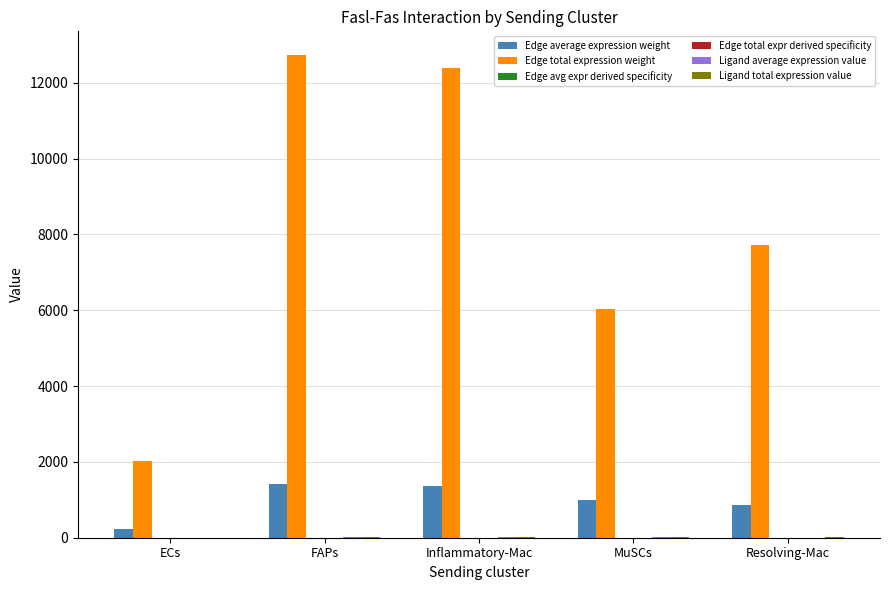

What is the greatest value displayed?

12719.2